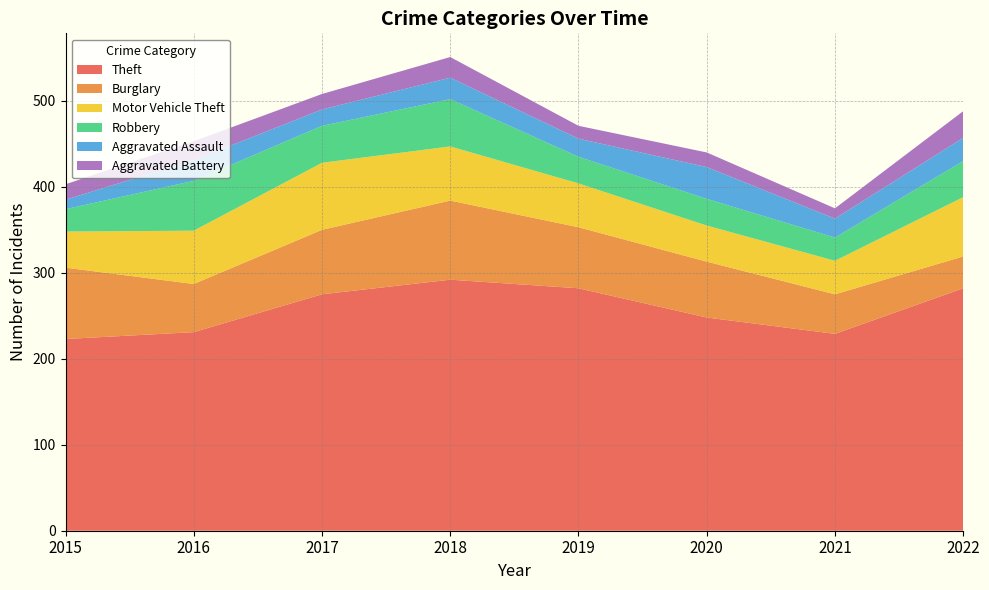

Reading left to right, list all the values displayed in this chart.

Theft: 2015=223	2016=231	2017=275	2018=292	2019=282	2020=248	2021=229	2022=282
Burglary: 2015=83	2016=56	2017=75	2018=92	2019=71	2020=65	2021=46	2022=37
Motor Vehicle Theft: 2015=42	2016=62	2017=78	2018=63	2019=51	2020=42	2021=39	2022=69
Robbery: 2015=26	2016=58	2017=43	2018=55	2019=31	2020=31	2021=27	2022=42
Aggravated Assault: 2015=11	2016=24	2017=19	2018=25	2019=21	2020=37	2021=22	2022=27
Aggravated Battery: 2015=18	2016=22	2017=18	2018=24	2019=15	2020=17	2021=12	2022=31